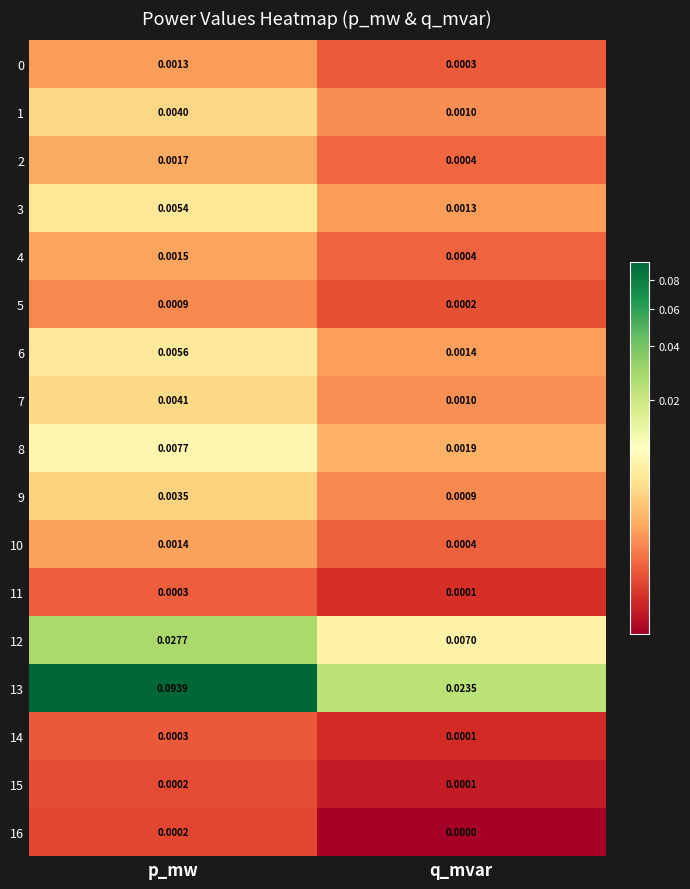

At how many categories does at least one series exceed 0?

2